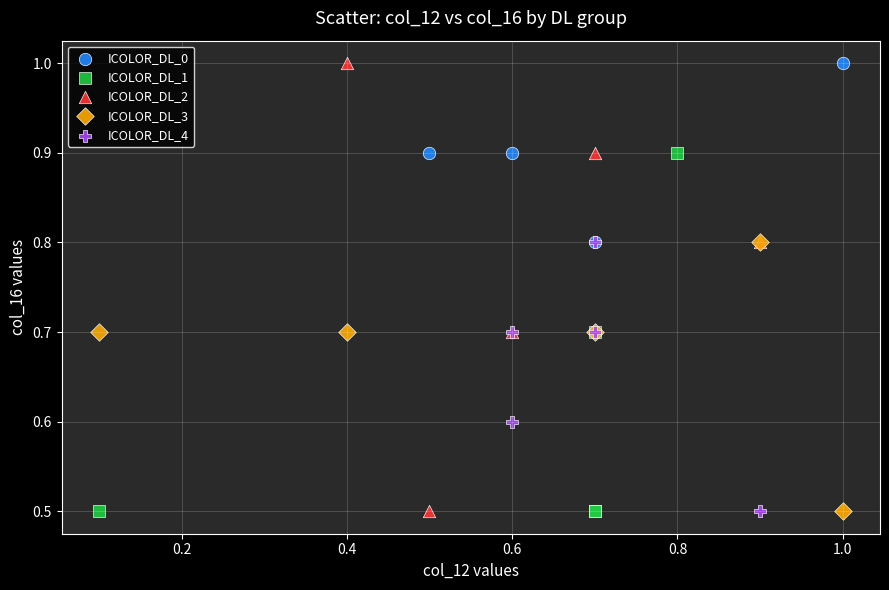

Which series has the widest spread of Y values?

ICOLOR_DL_2